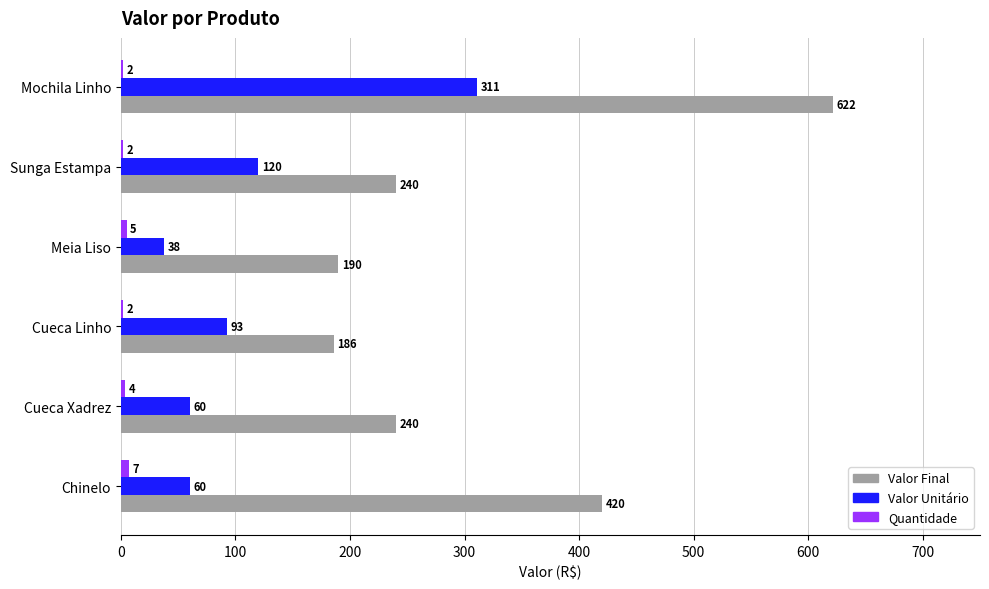

What is the greatest value displayed?

622